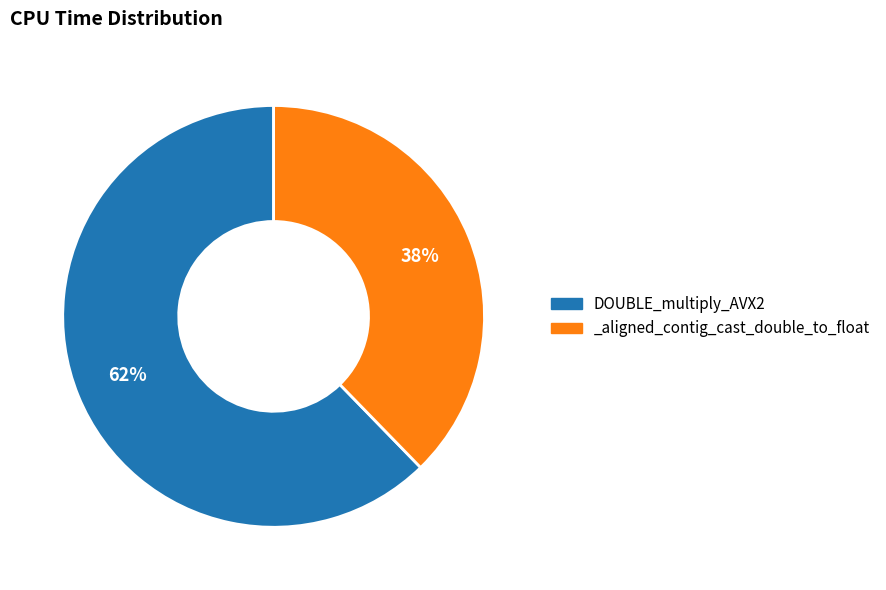

To the nearest percent, what percentage of the pie is DOUBLE_multiply_AVX2?

62%